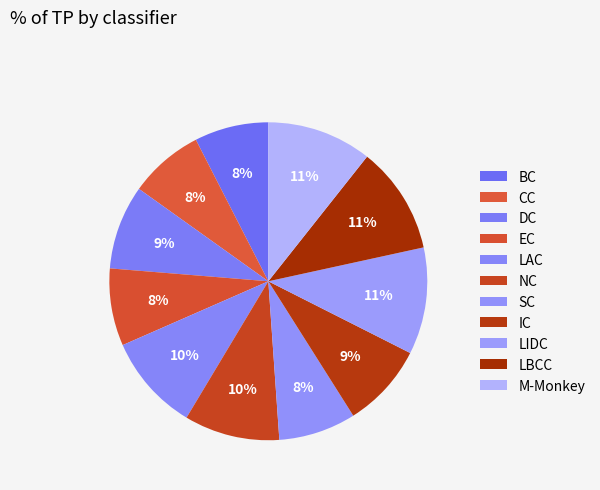

What is the largest slice in the pie chart?

LBCC